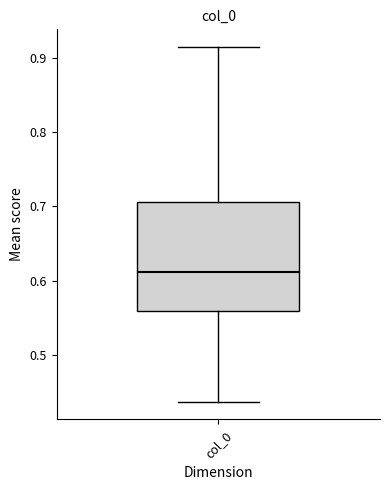

Where is the upper edge of the box for col_0 on the y-axis? The values are not printed on the chart, so give them approximately, as read against the axis.

0.71